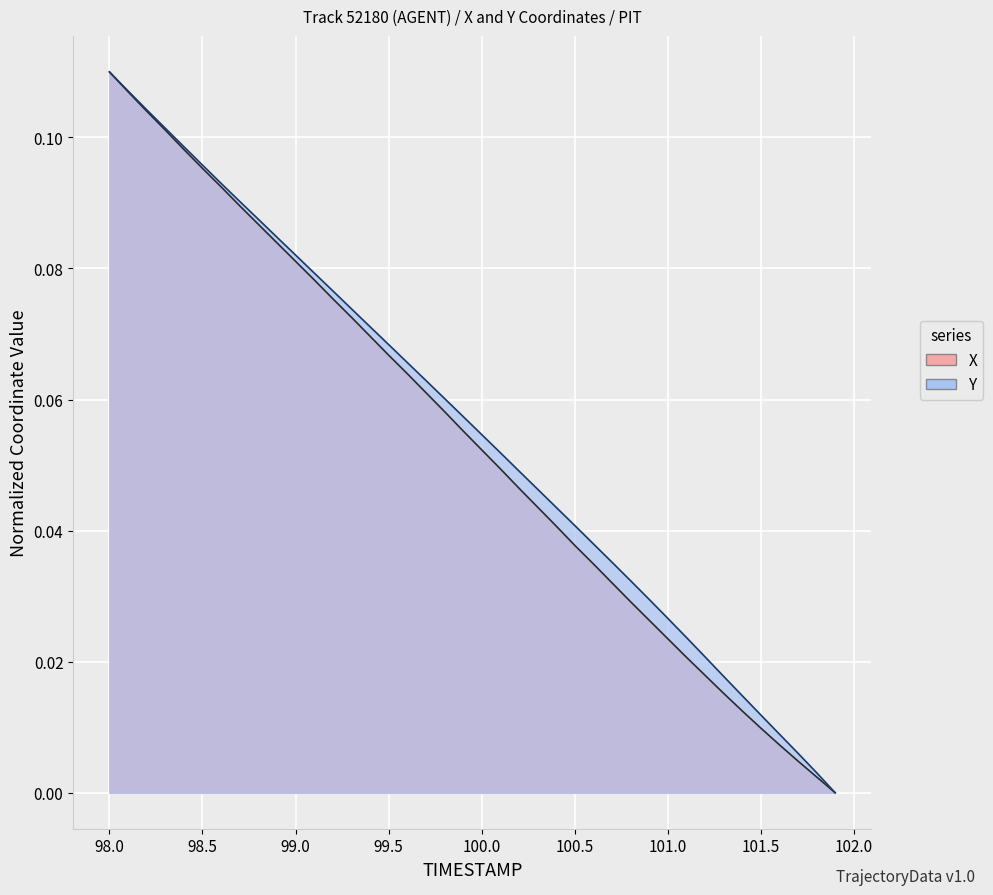

Reading right to left, what are all the values shown in this chart?

X: 0.0	0.0	0.0	0.0	0.0	0.0	0.0	0.0	0.0	0.0	0.0	0.0	0.0	0.0	0.0	0.0	0.0	0.0	0.0	0.1	0.1	0.1	0.1	0.1	0.1	0.1	0.1	0.1	0.1	0.1	0.1	0.1	0.1	0.1	0.1	0.1	0.1	0.1	0.1	0.1
Y: 0.0	0.0	0.0	0.0	0.0	0.0	0.0	0.0	0.0	0.0	0.0	0.0	0.0	0.0	0.0	0.0	0.0	0.0	0.1	0.1	0.1	0.1	0.1	0.1	0.1	0.1	0.1	0.1	0.1	0.1	0.1	0.1	0.1	0.1	0.1	0.1	0.1	0.1	0.1	0.1